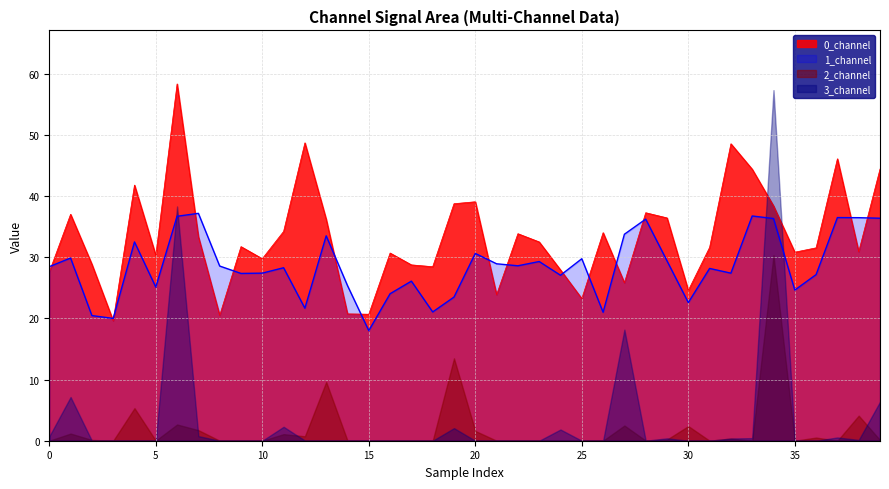

Which category has the lowest value across all series?

15